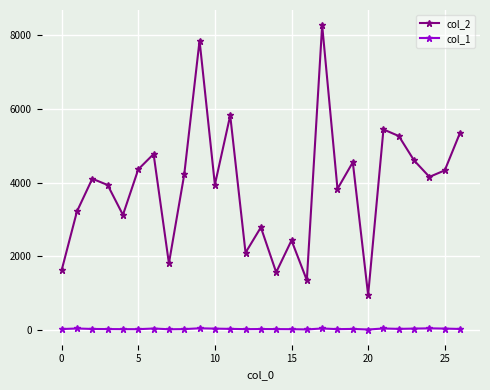

List the series in order of their overall mean, lowest first.

col_1, col_2